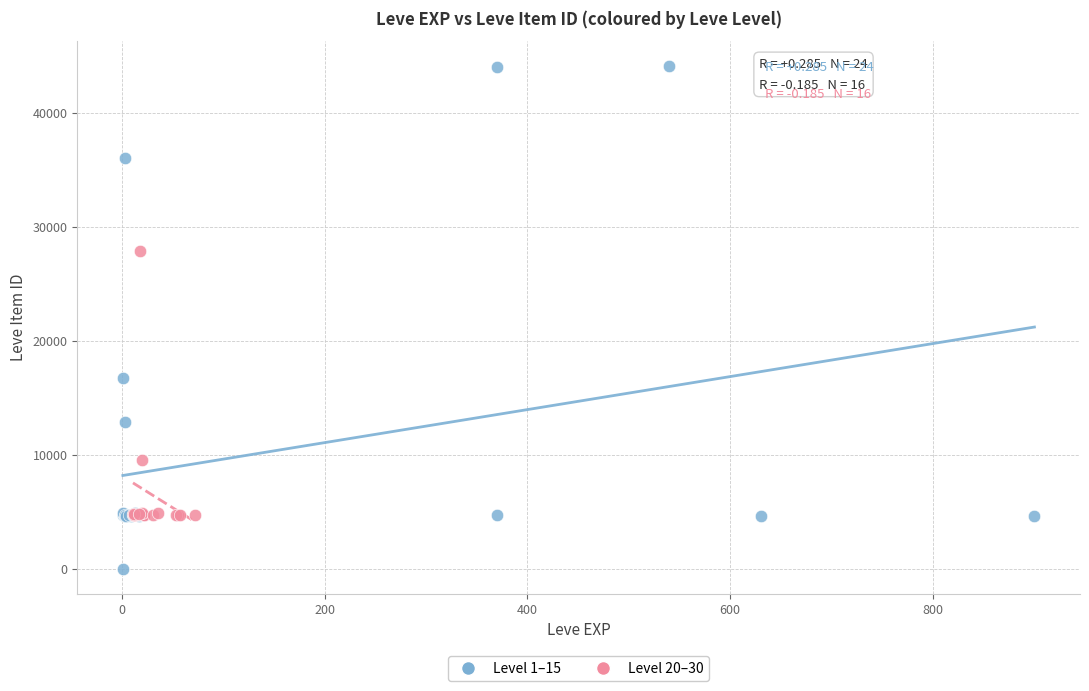

Which series has the largest Y range (max minus min)?

Level 1–15